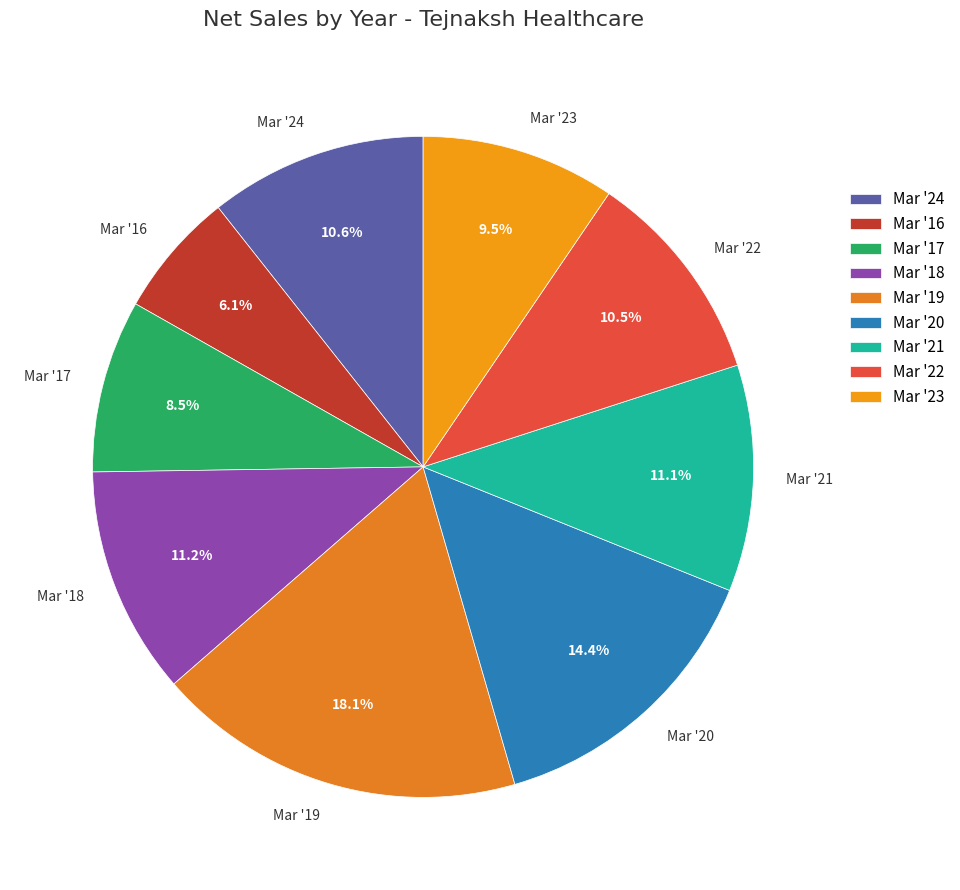

Is Mar '18 the majority of the pie?

No